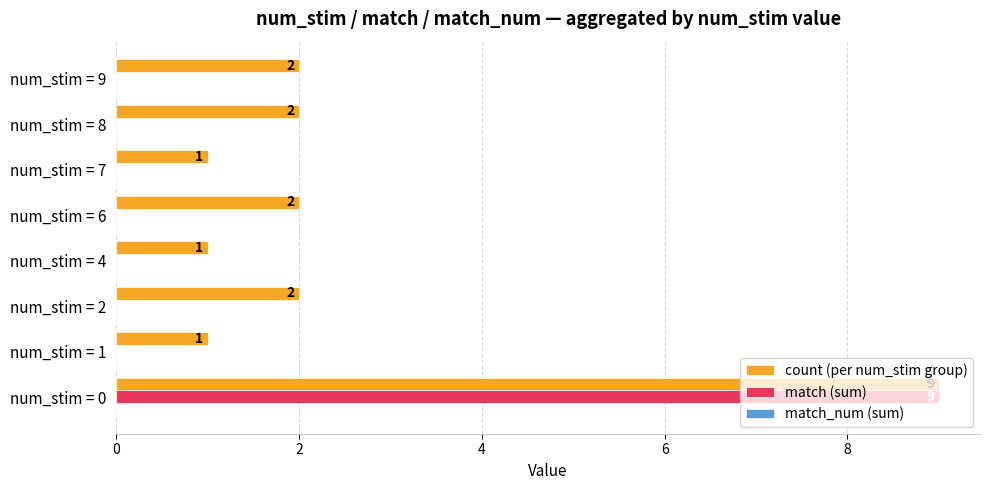

Which series has the largest total across all categories?

count (per num_stim group)